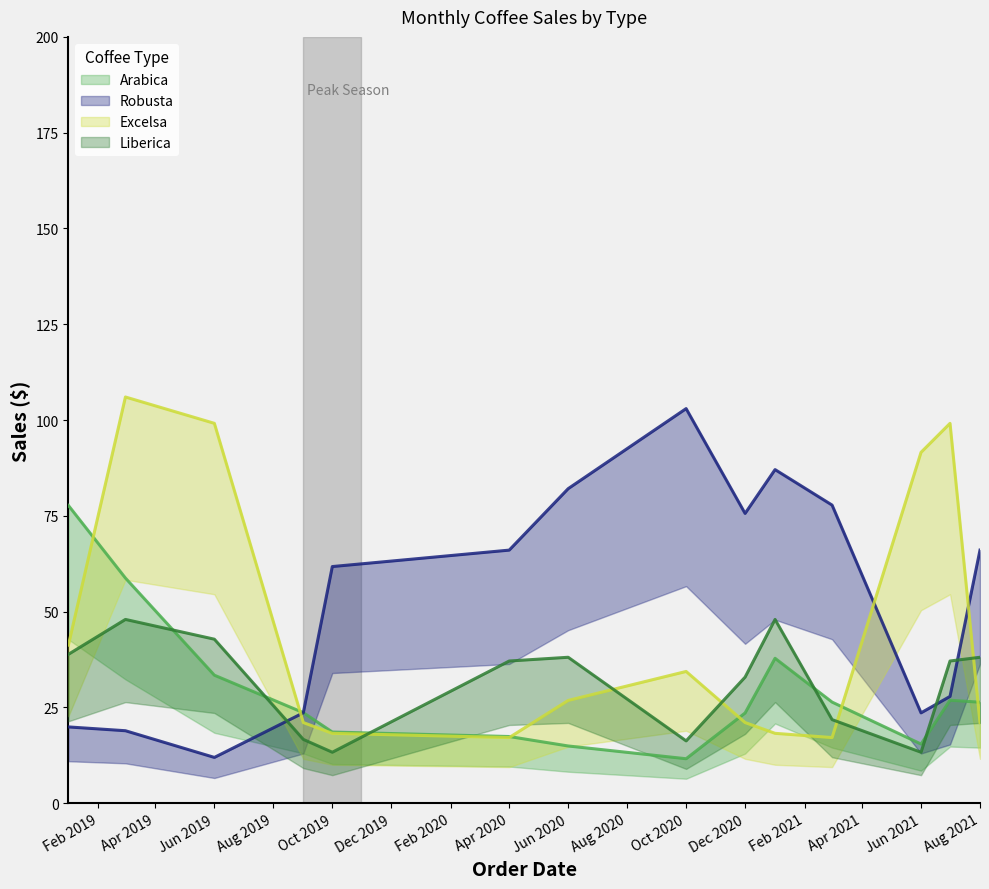

Between which two adjacent categories do Arabica and Excelsa first intersect?

2019-01 and 2019-03